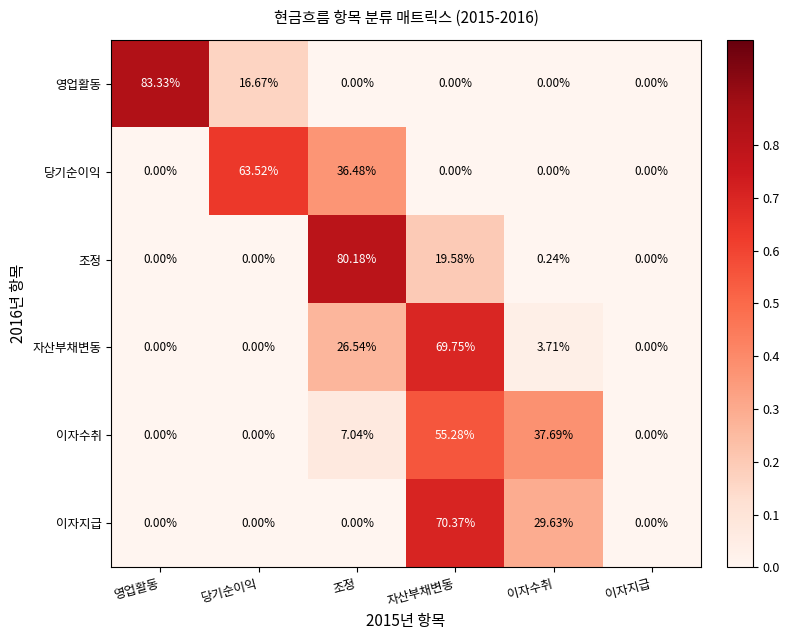

Which series has the largest total across all categories?

이자수취